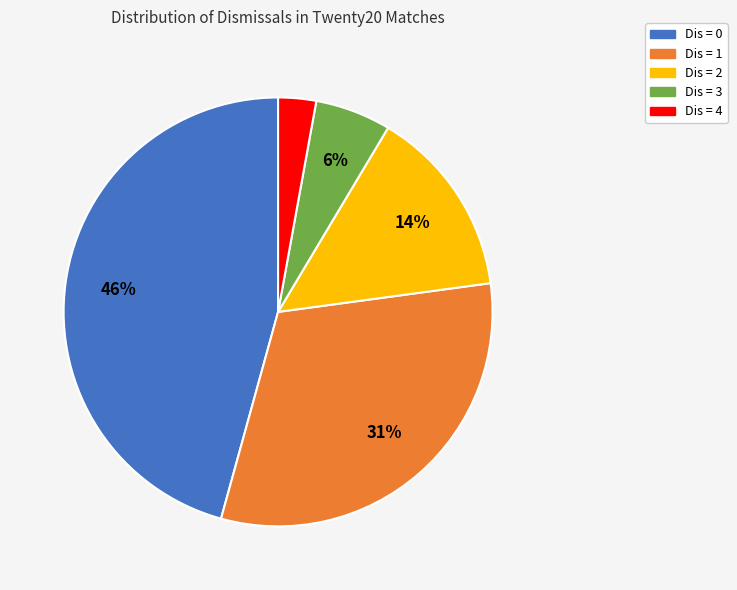

Is there a majority slice in this chart?

No